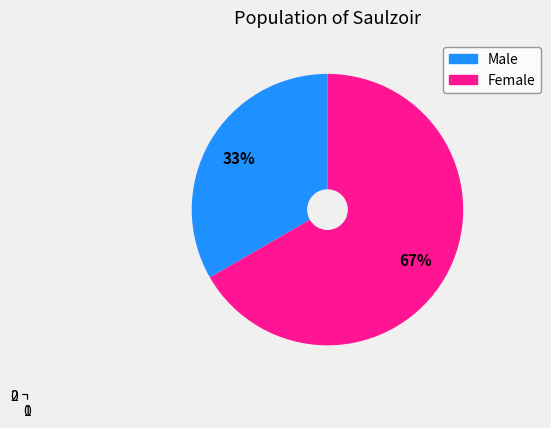

What is the smallest slice in the pie chart?

Male